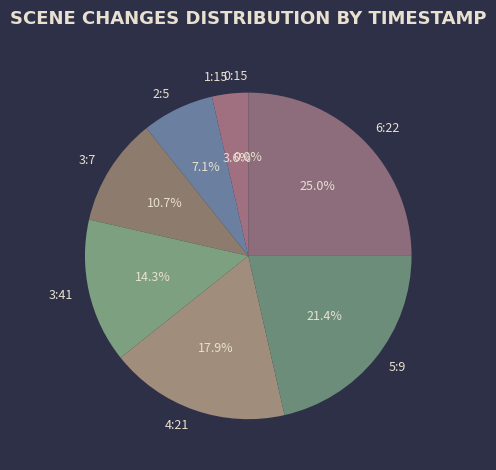

How many segments does this pie chart have?

8